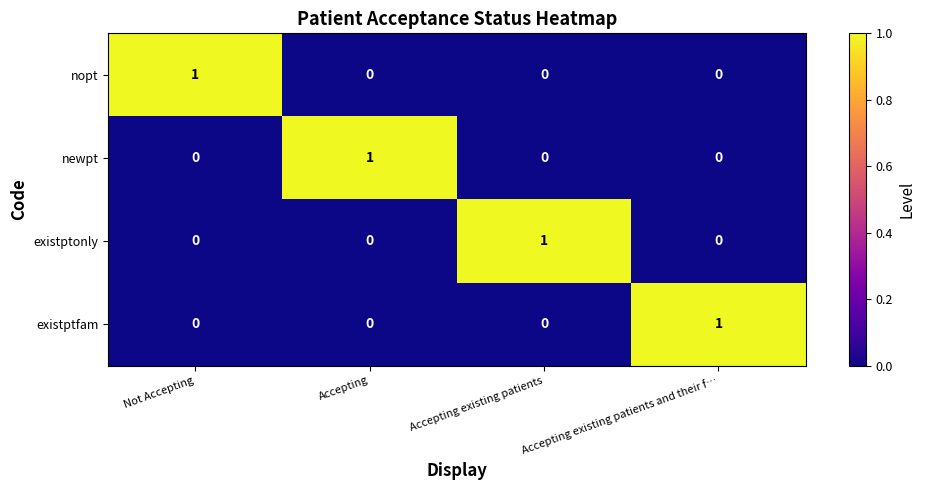

How many data points in nopt are above 0?

1